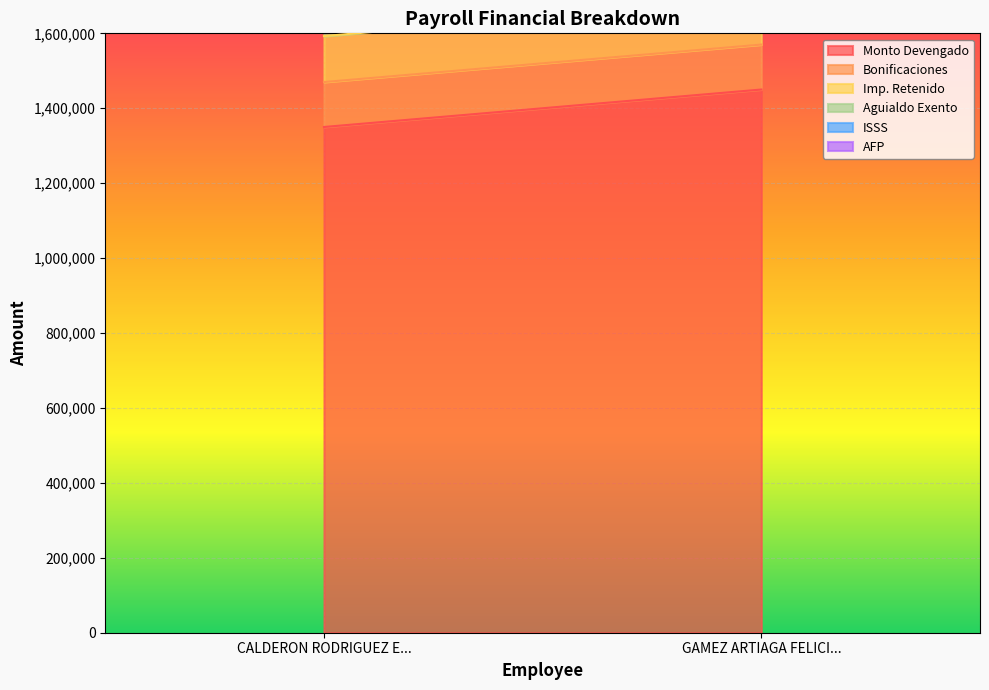

Between CALDERON RODRIGUEZ EMILIO SANTIAGO and GAMEZ ARTIAGA FELICIANO ROBERTO, which series saw the biggest shift?

Monto Devengado